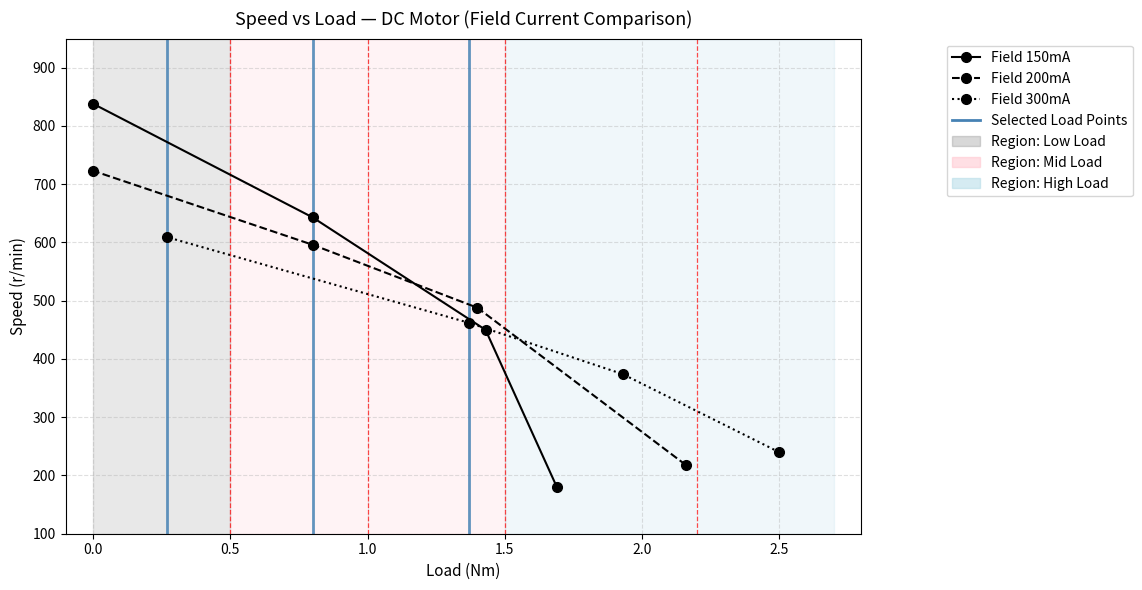

What is the difference between the Field 300mA values at −0.5 and 0.5?

222